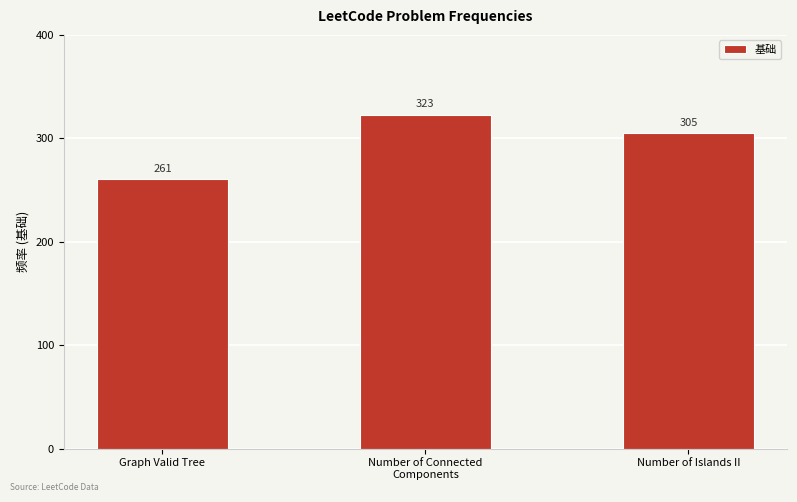

What is the difference between the maximum and minimum values?

62